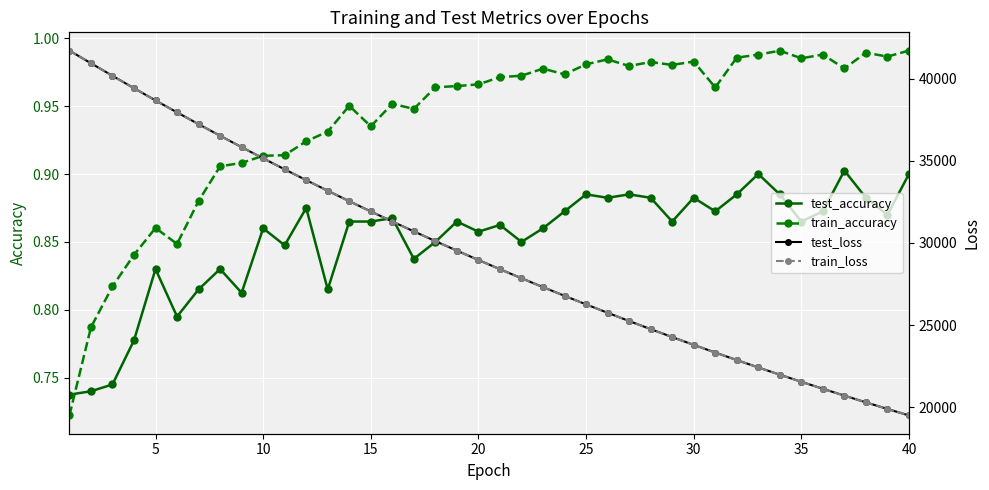

Is it true that test_accuracy equals 1.2 at 15?

False